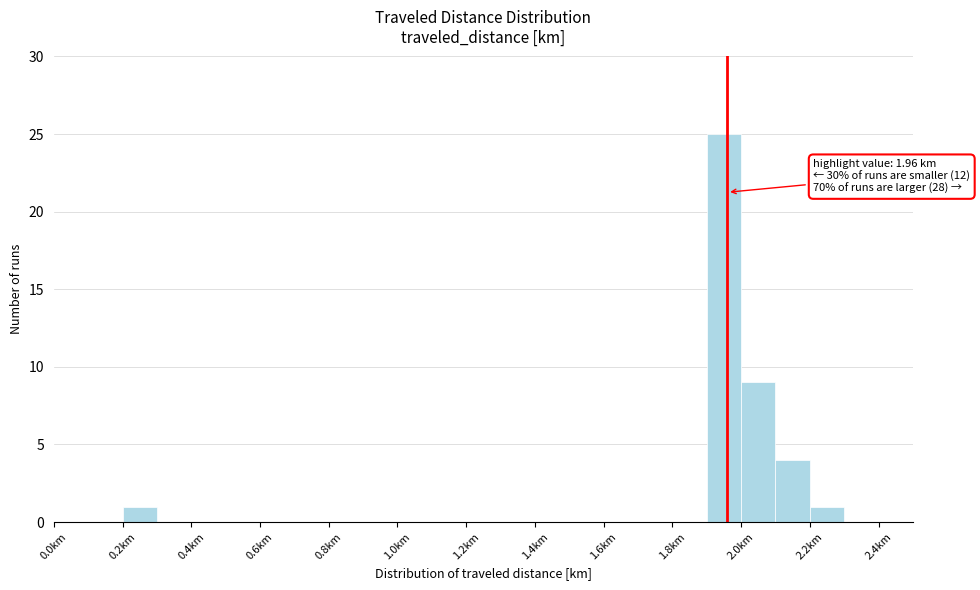

Which range on the x-axis has the tallest bar?

1.9 to 2.0